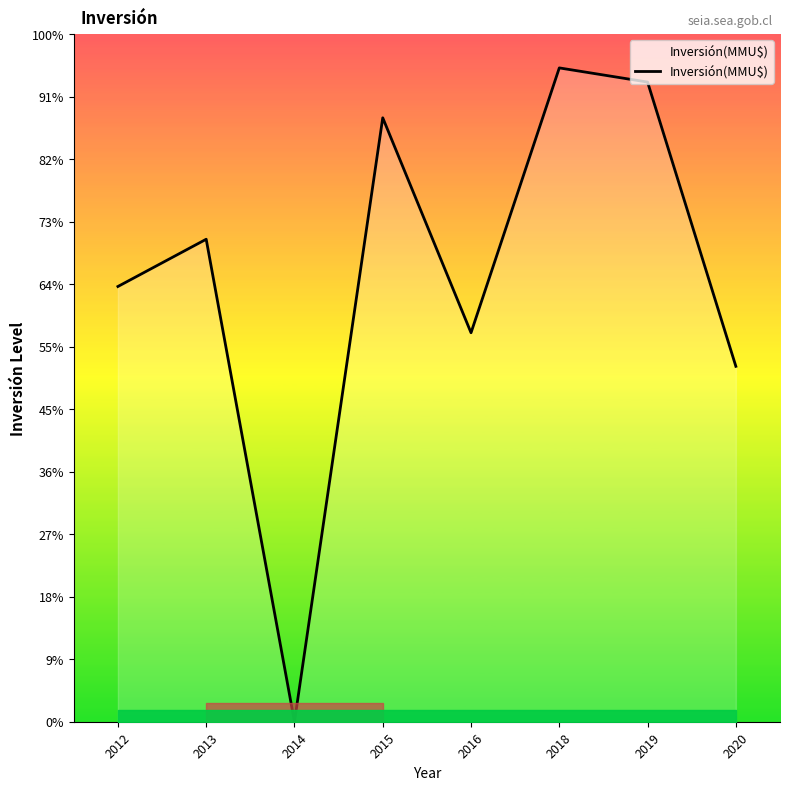

At which label is the value closest to 34392?

2020